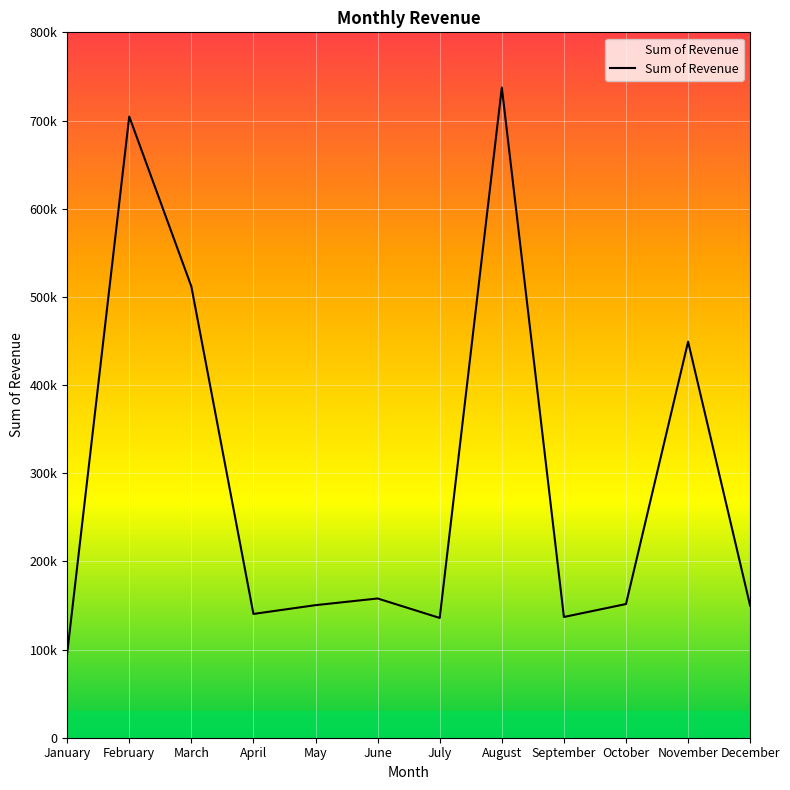

Does the chart display data point markers on the line(s)?

No